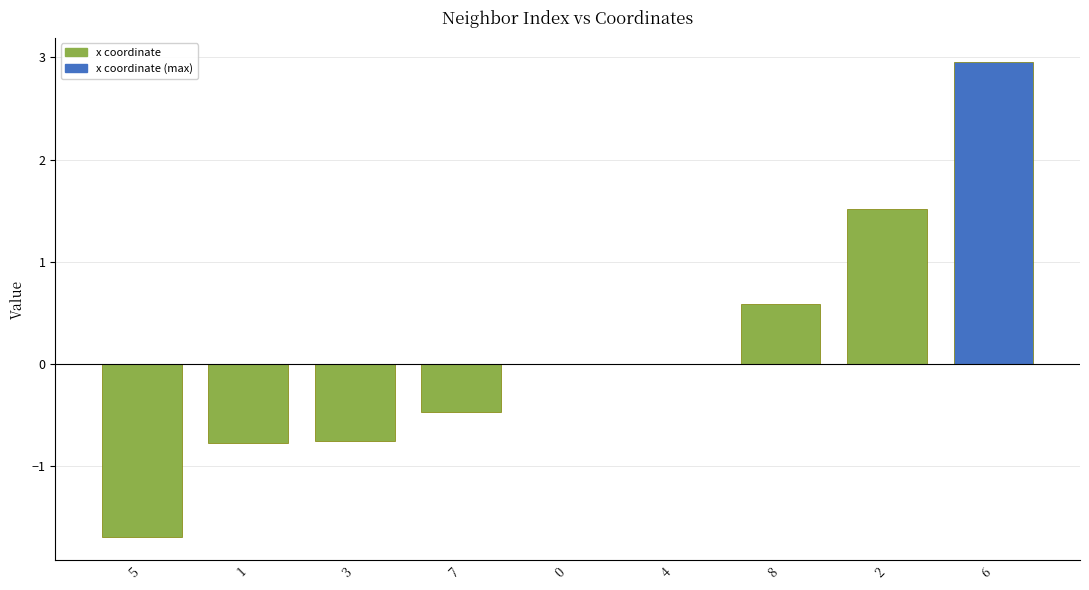

Which label corresponds to the largest value in the chart?

6